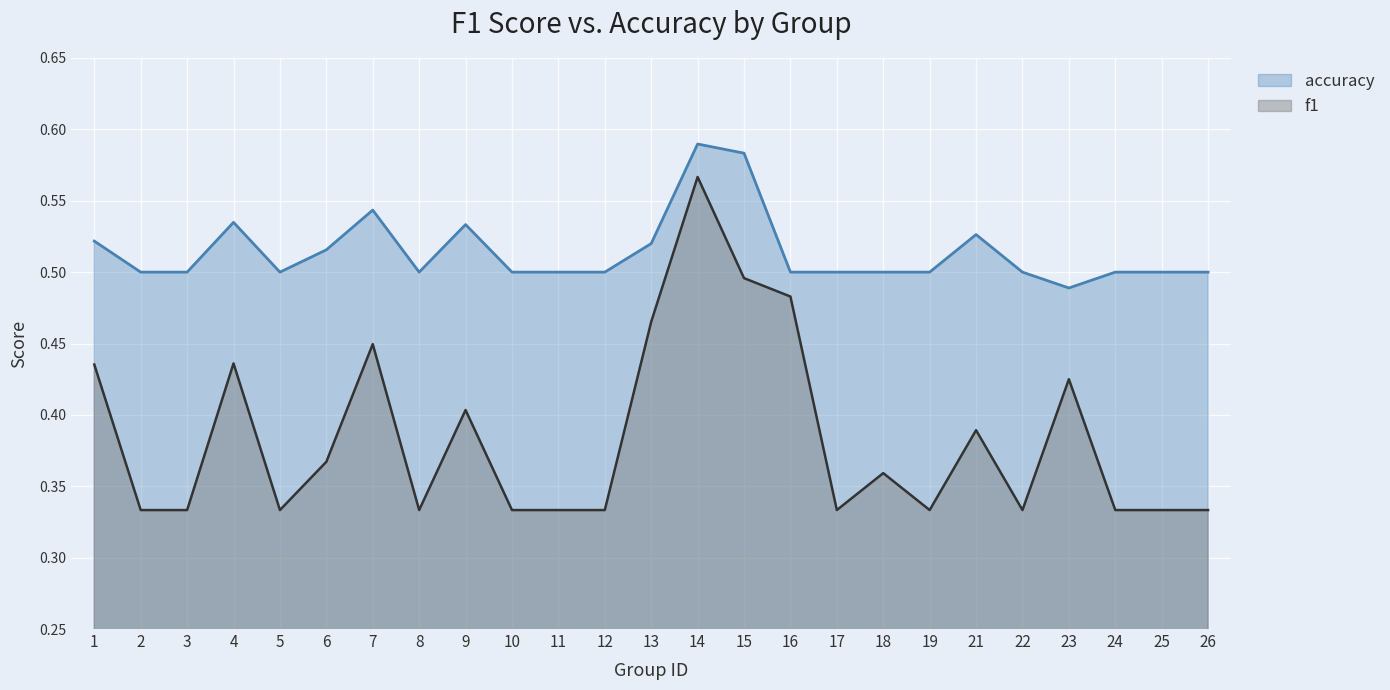

What is the difference between the second highest and second lowest values in the accuracy series?

0.1